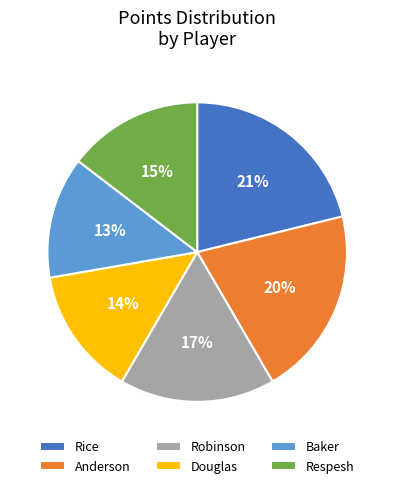

Rank the categories by value from highest to lowest.

Rice, Anderson, Robinson, Respesh, Douglas, Baker